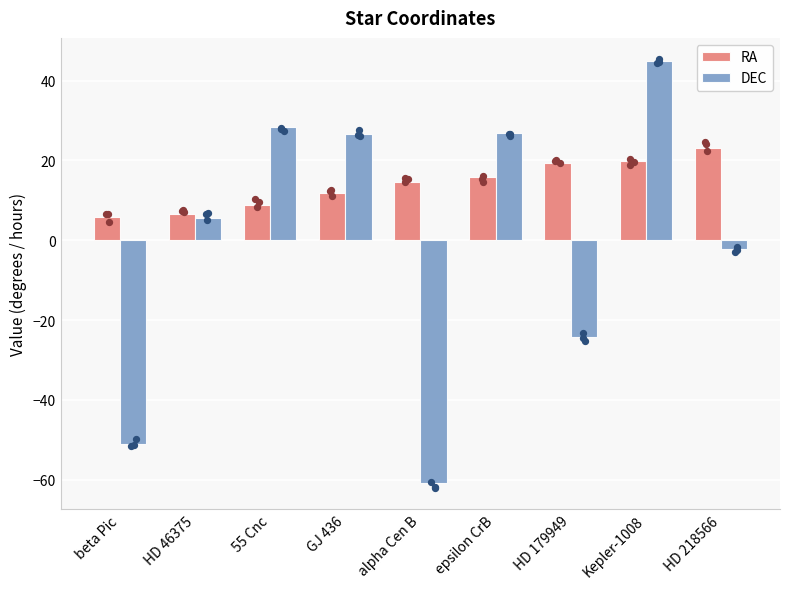

What are all the series names shown in the legend?

RA, DEC